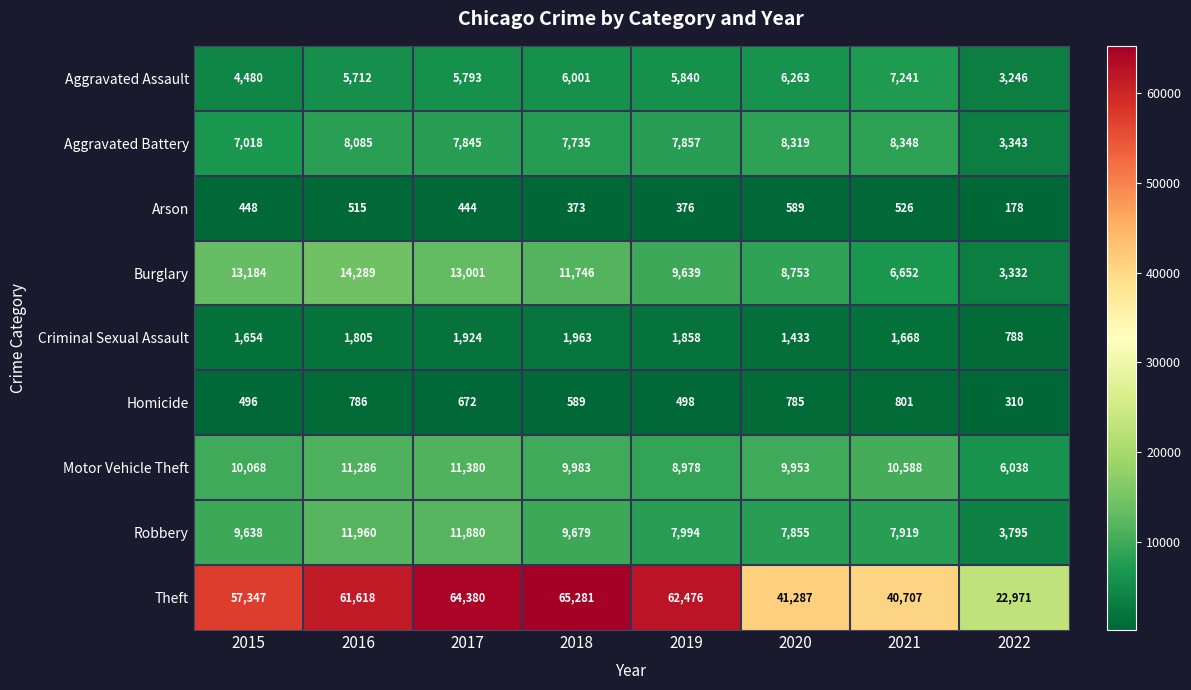

Count the number of categories in the chart.

8